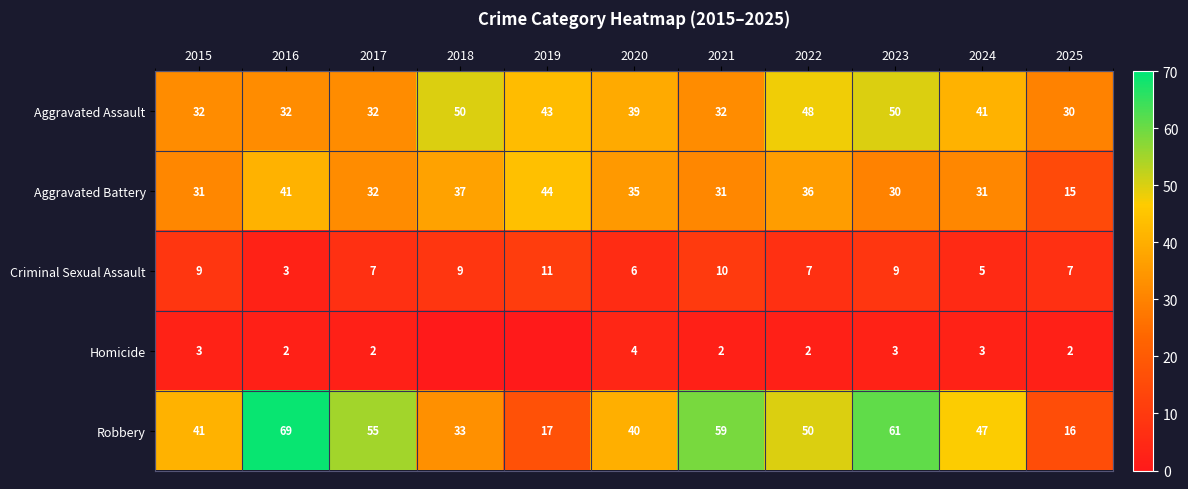

The value of Robbery at 2023 is 61. True or false?

True